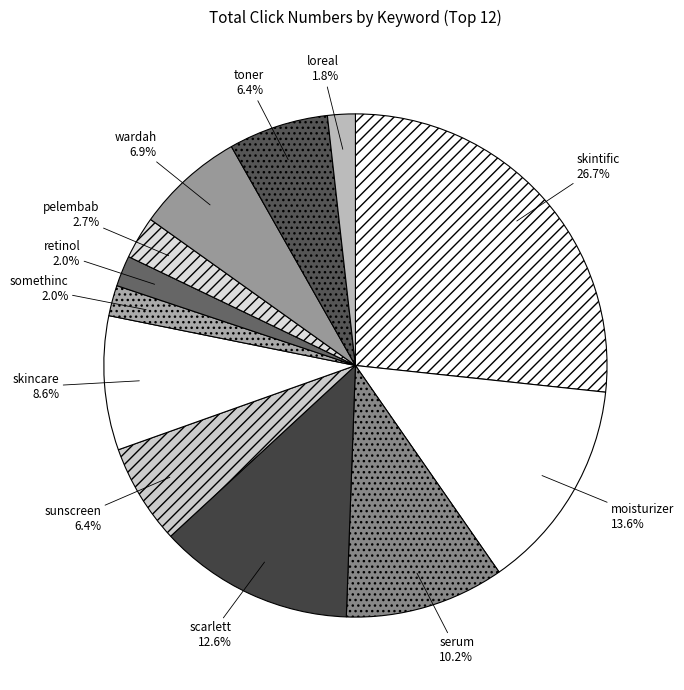

Is it true that scarlett is 6% of the pie?

False